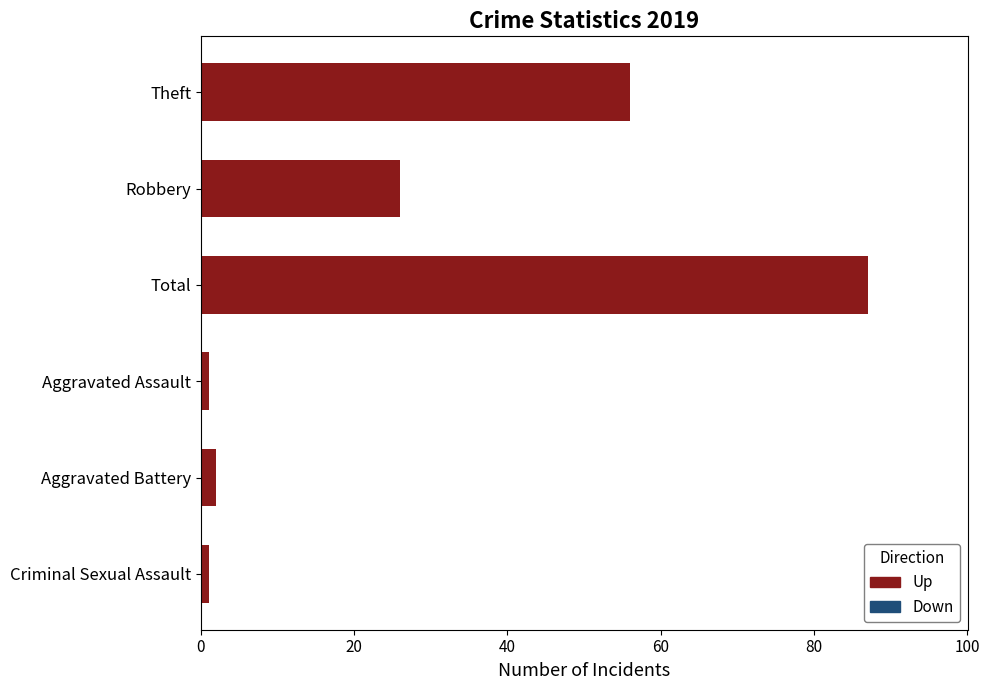

What is the ratio of the value at Total to the value at Theft?

1.6